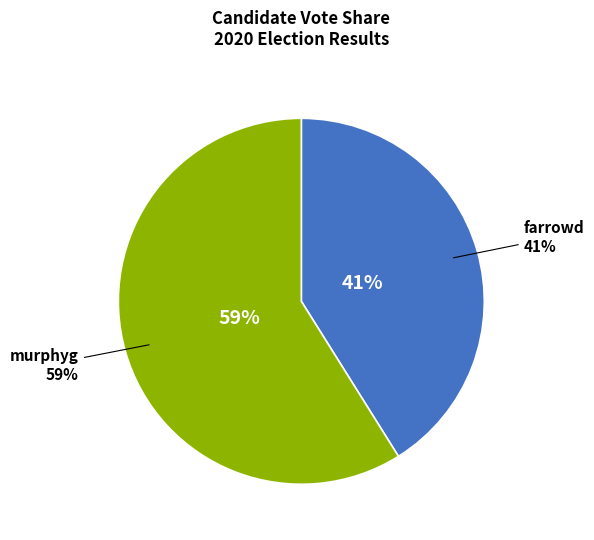

To the nearest percent, what is the difference between the farrowd and murphyg slice percentages?

18%